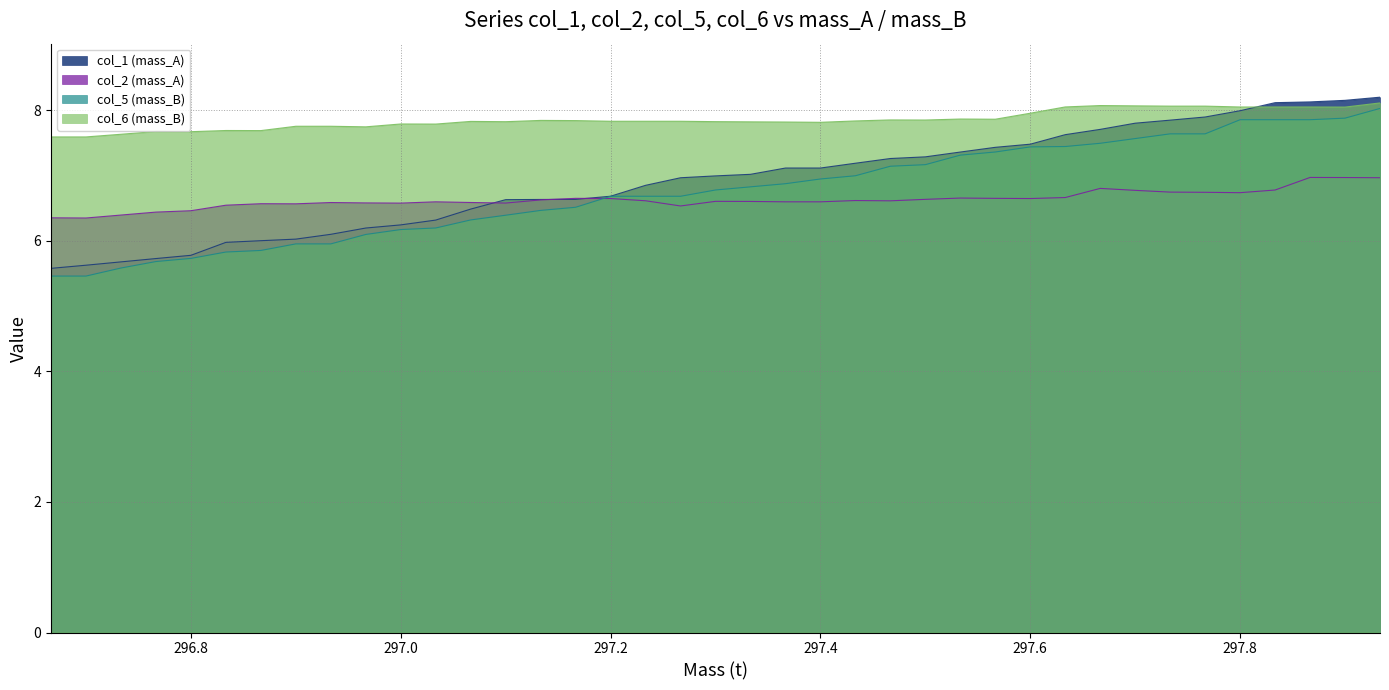

At how many categories does at least one series exceed 6?

39